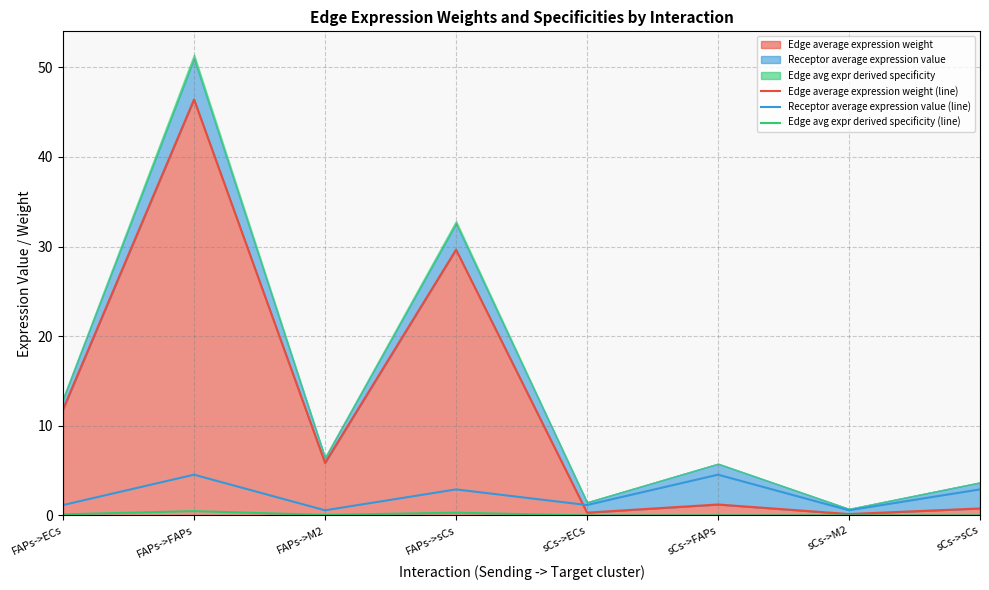

Reading left to right, what are all the values shown in this chart?

Edge average expression weight (line): 11.8	46.4	5.9	29.6	0.3	1.2	0.2	0.8
Receptor average expression value (line): 1.2	4.5	0.6	2.9	1.2	4.5	0.6	2.9
Edge avg expr derived specificity (line): 0.1	0.5	0.1	0.3	0.0	0.0	0.0	0.0